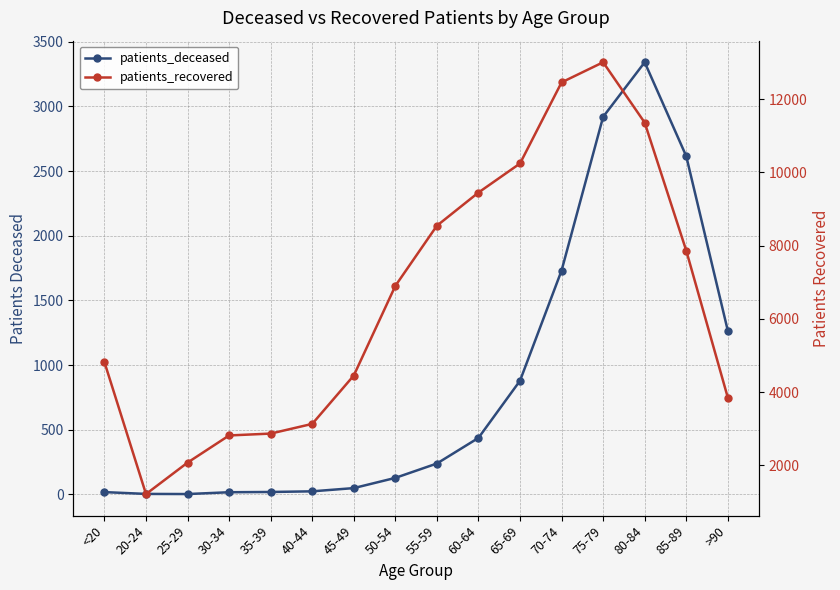

True or false: patients_deceased and patients_recovered cross at least once.

False